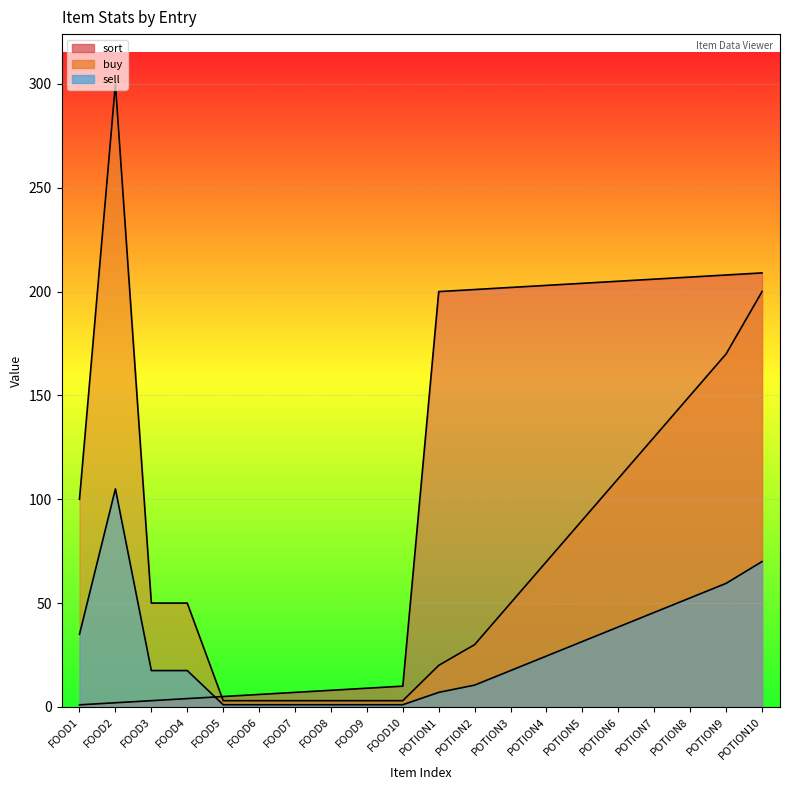

After their last crossing, which series has the higher values: sort or buy?

sort